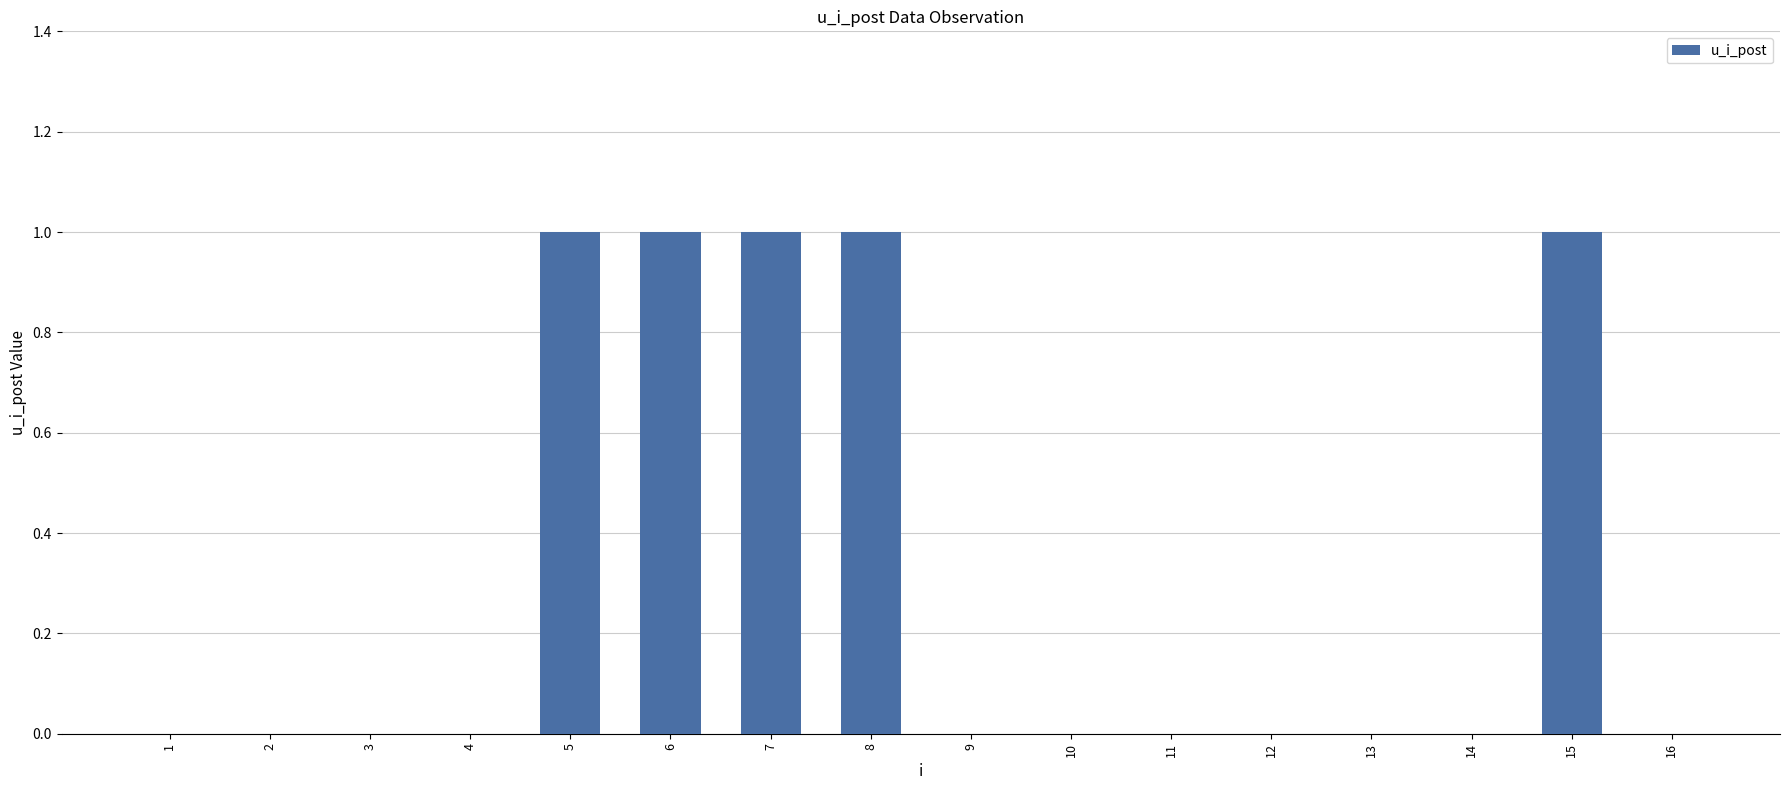

Are the bars grouped side by side (vs. stacked)?

No